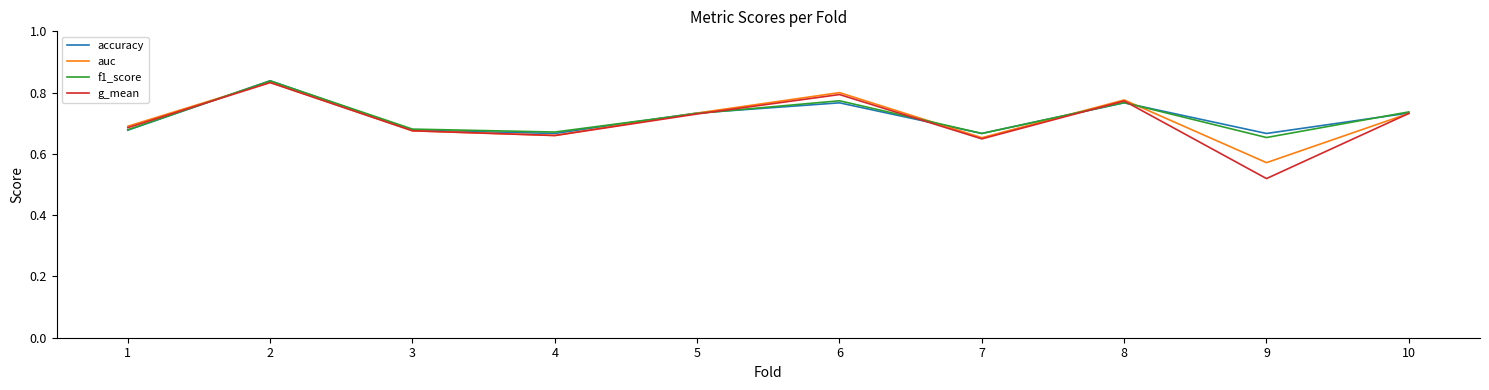

The accuracy series shows 0.2 at 7. True or false?

False